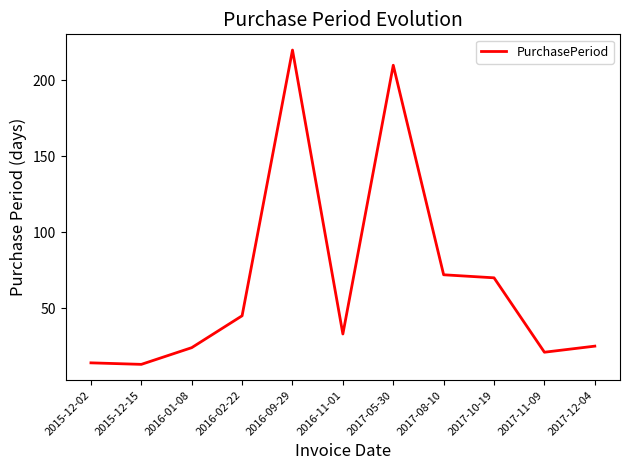

What is the difference between the maximum and minimum values?

207